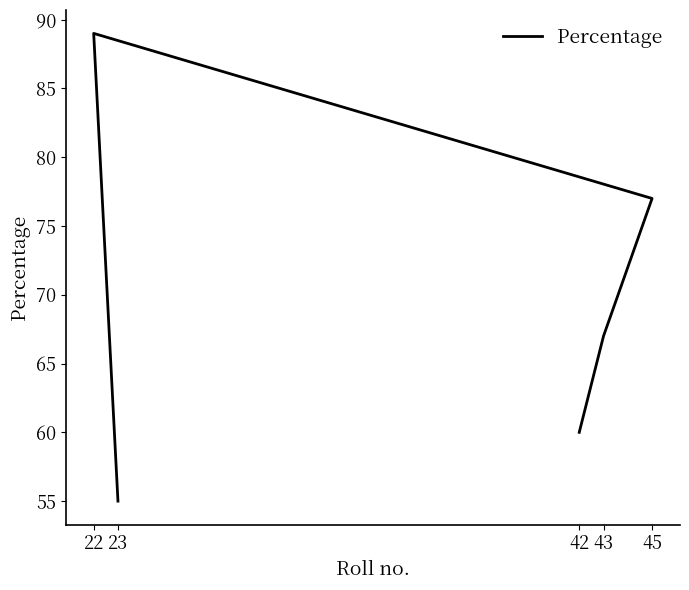

What is the difference between the maximum and minimum values?

34